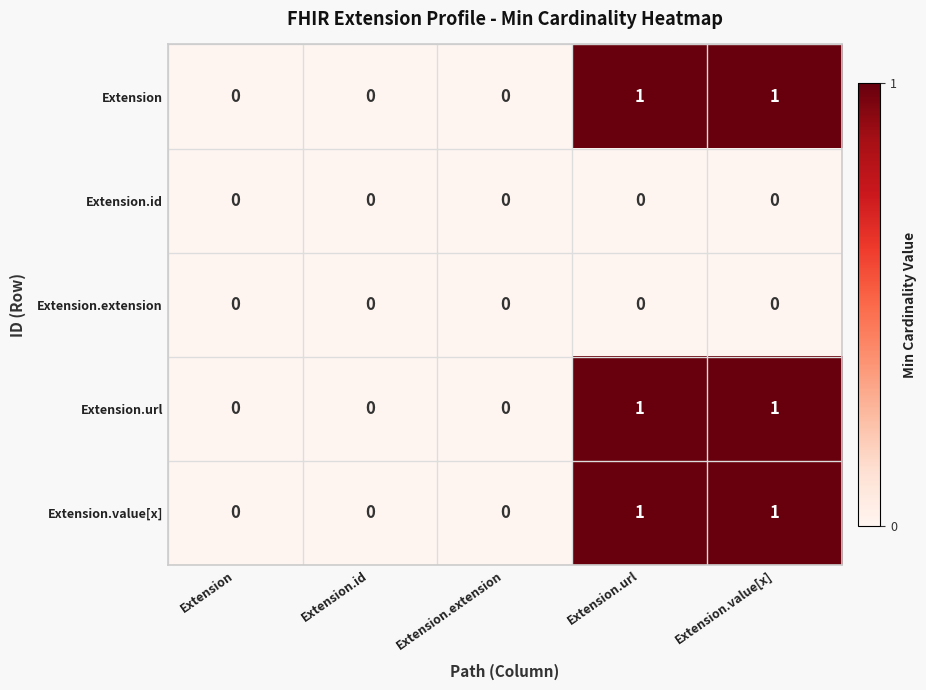

Count the Extension.value[x] values in the range 0 to 1.

5